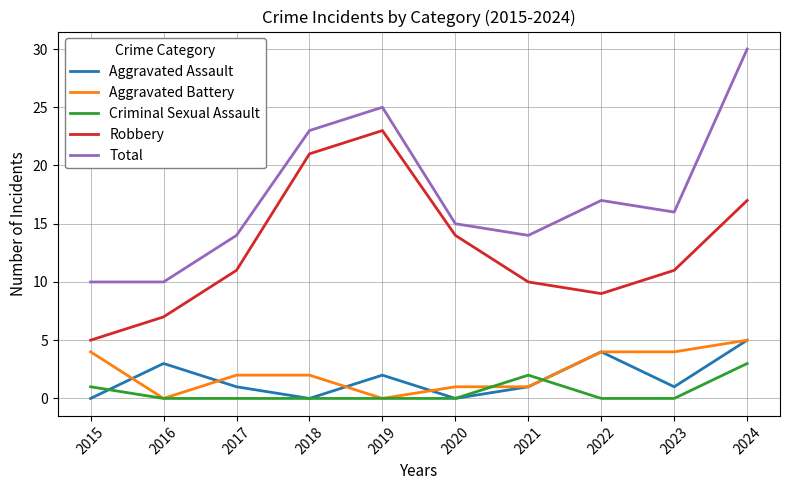

The value of Robbery at 2017 is 11. True or false?

True